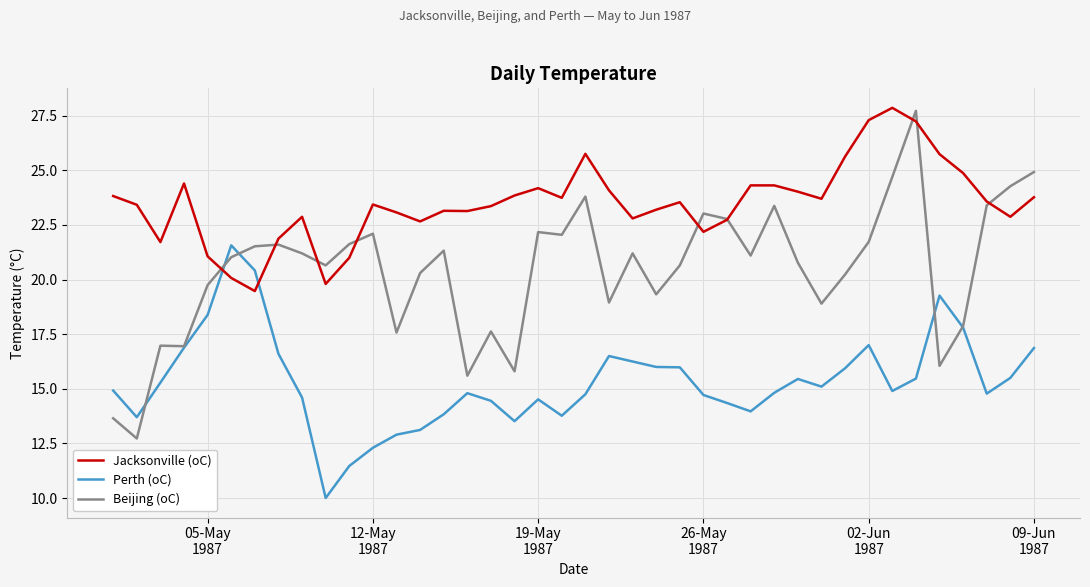

Which series has the widest spread of values?

Beijing (oC)